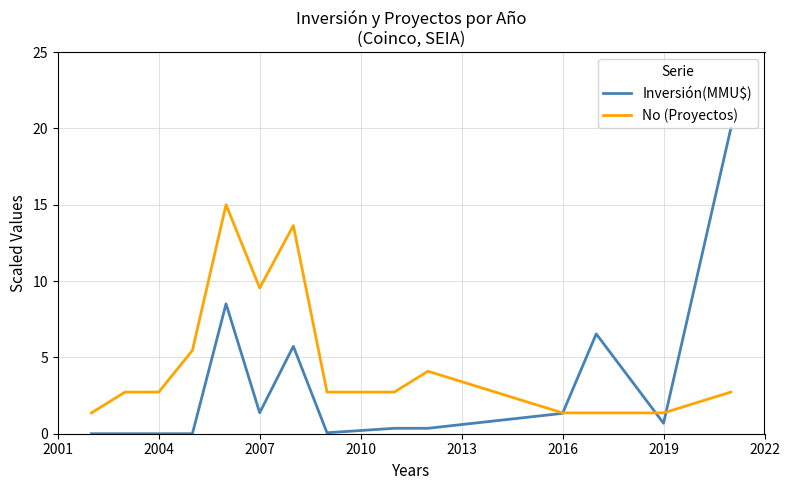

Does the chart have visible grid lines?

Yes